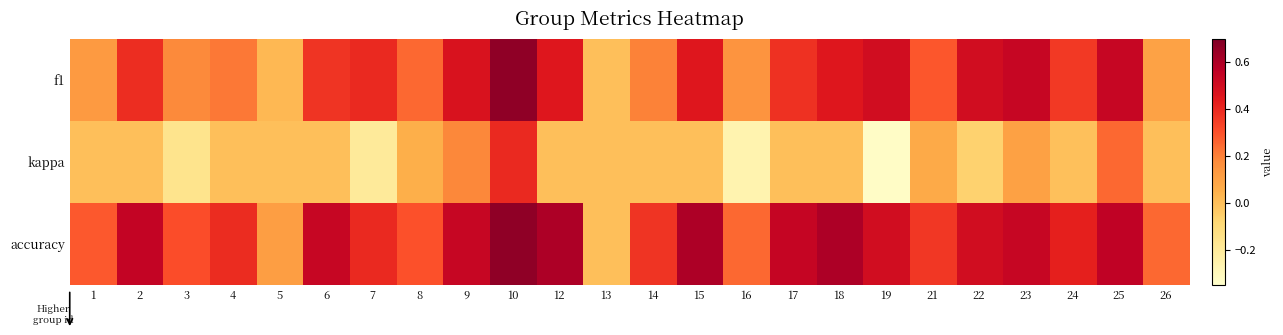

List the series in order of their overall mean, lowest first.

kappa, f1, accuracy